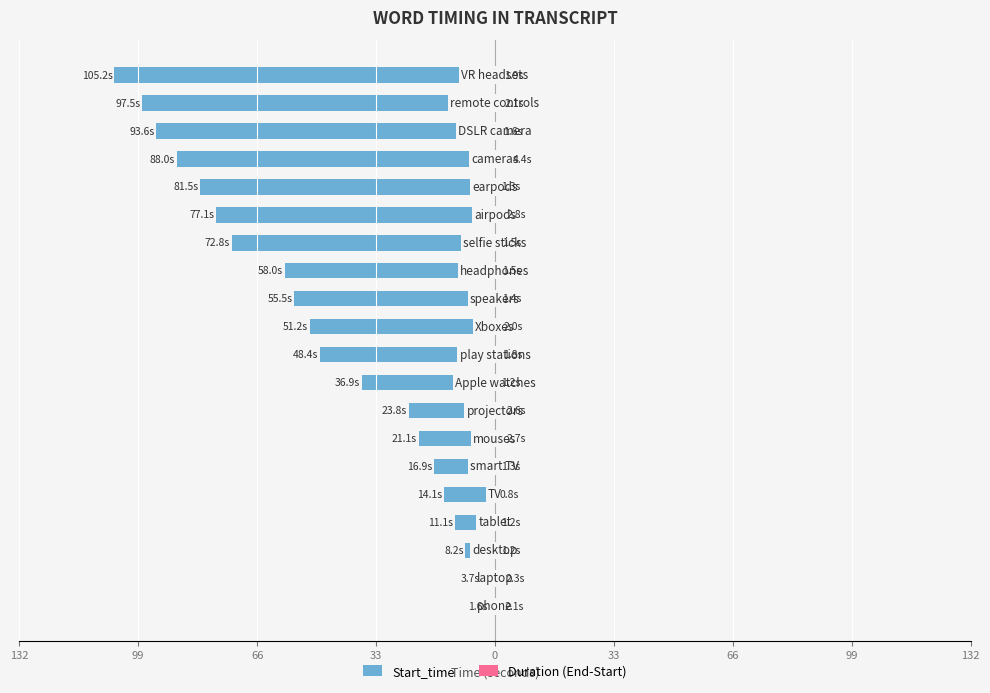

How many data points in Start_time are above -48?

9